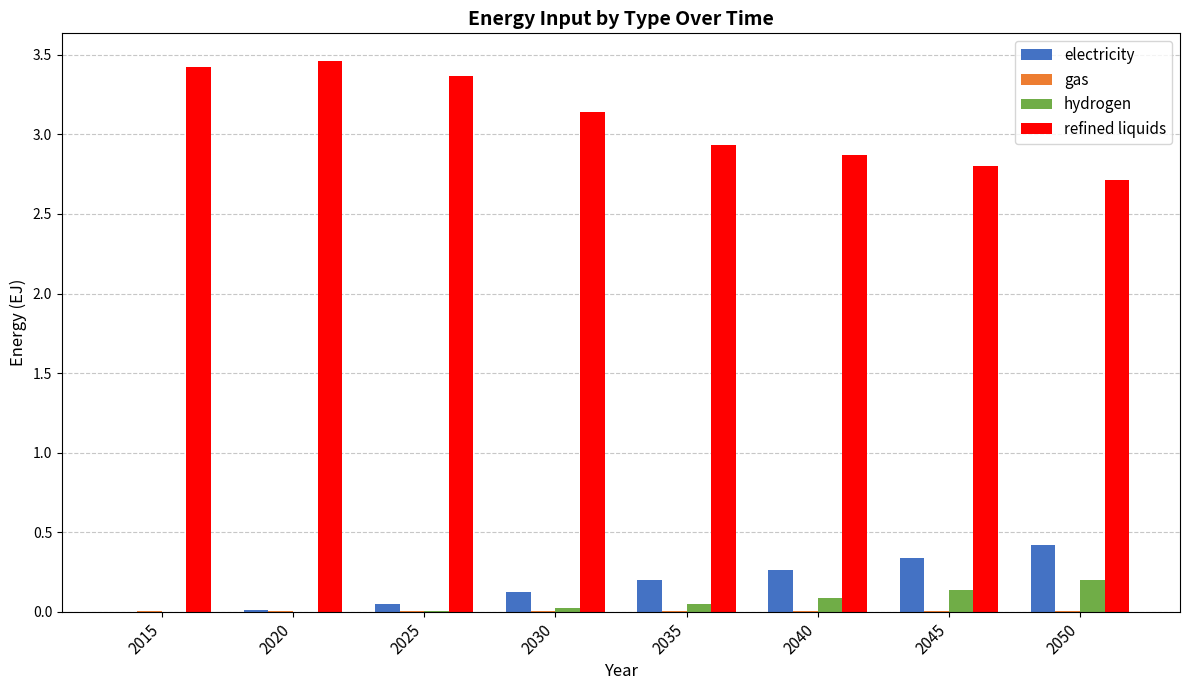

Is the value of refined liquids at 2045 greater than the value of hydrogen at 2040?

Yes